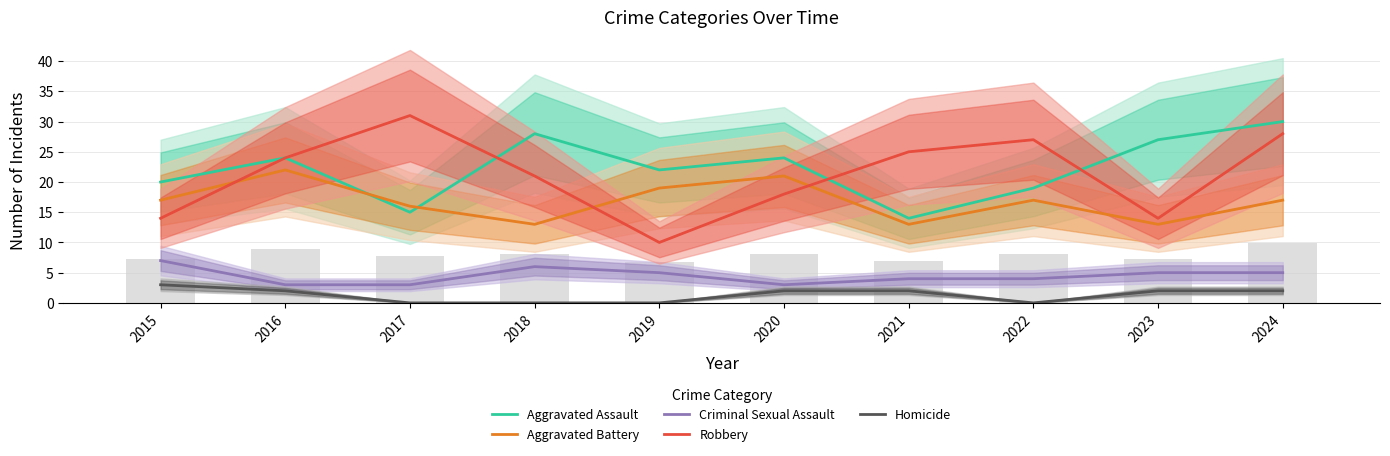

What is the highest value of the Aggravated Assault series?

30